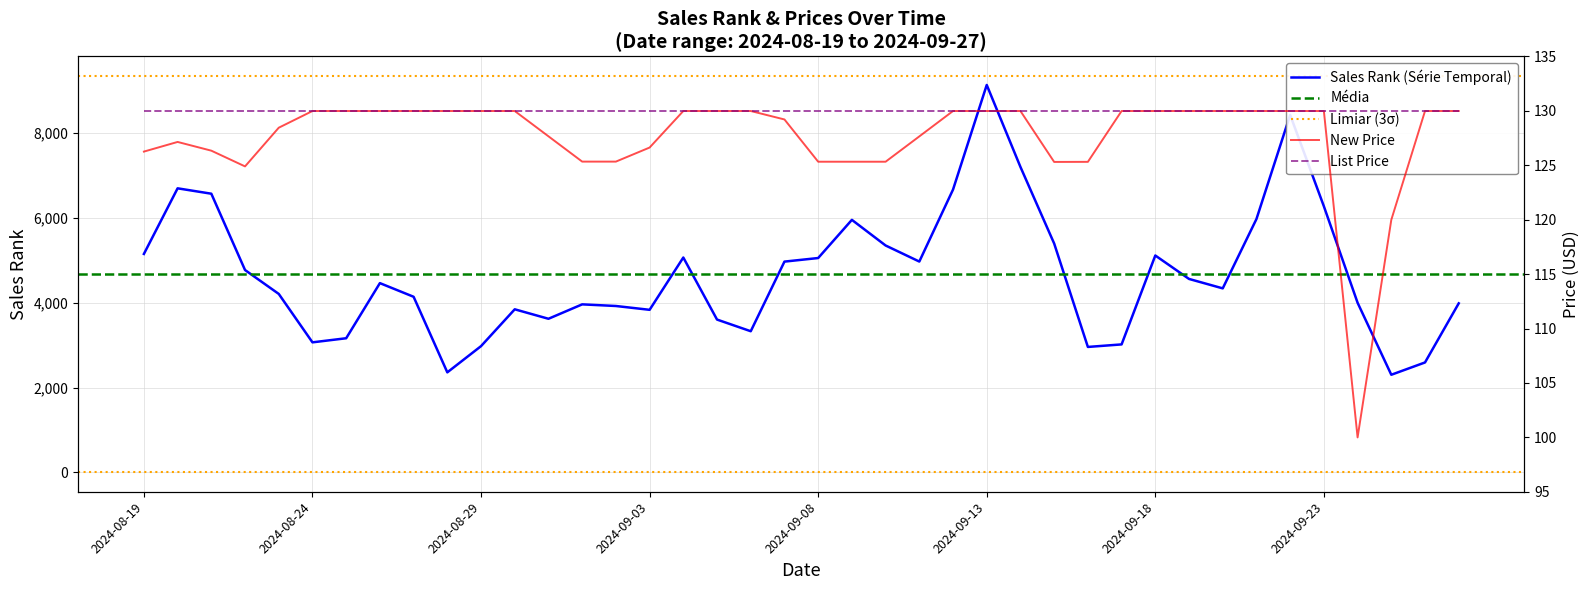

Reading right to left, extract all data points from this chart.

Sales Rank: 3987.2	2593.0	2302.7	4000.8	6276.0	8431.2	5975.7	4340.2	4562.6	5115.4	3018.5	2958.8	5398.0	7203.8	9138.0	6670.2	4972.7	5351.8	5956.2	5055.8	4971.5	3329.2	3604.4	5067.8	3834.4	3924.5	3963.0	3623.2	3846.5	2977.8	2359.5	4142.0	4464.0	3163.8	3067.2	4209.5	4772.8	6573.0	6700.0	5152.0
New Price: 130.0	130.0	120.0	100.0	130.0	130.0	130.0	130.0	130.0	130.0	130.0	125.3	125.3	130.0	130.0	130.0	127.7	125.3	125.3	125.3	129.2	130.0	130.0	130.0	126.6	125.3	125.3	127.7	130.0	130.0	130.0	130.0	130.0	130.0	130.0	128.5	124.9	126.3	127.1	126.3